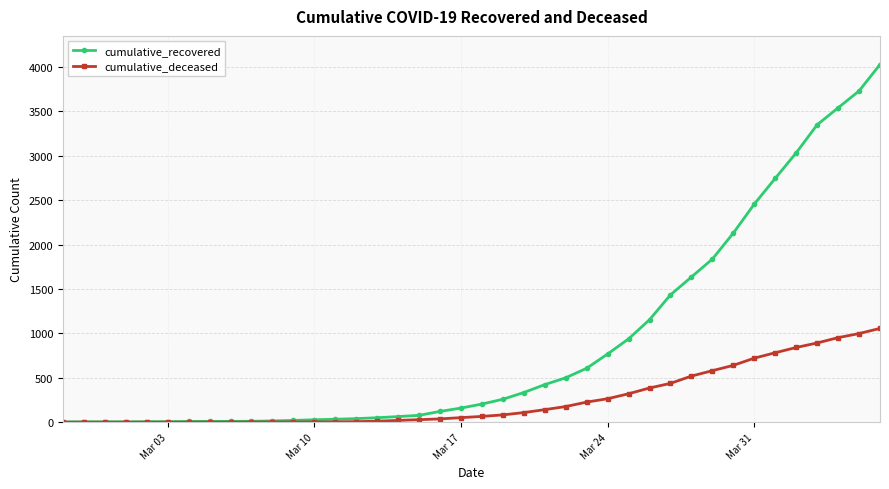

Which series has the largest total across all categories?

cumulative_recovered